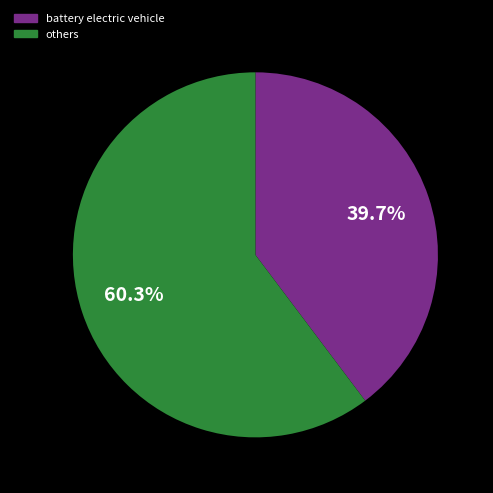

How many segments does this pie chart have?

2